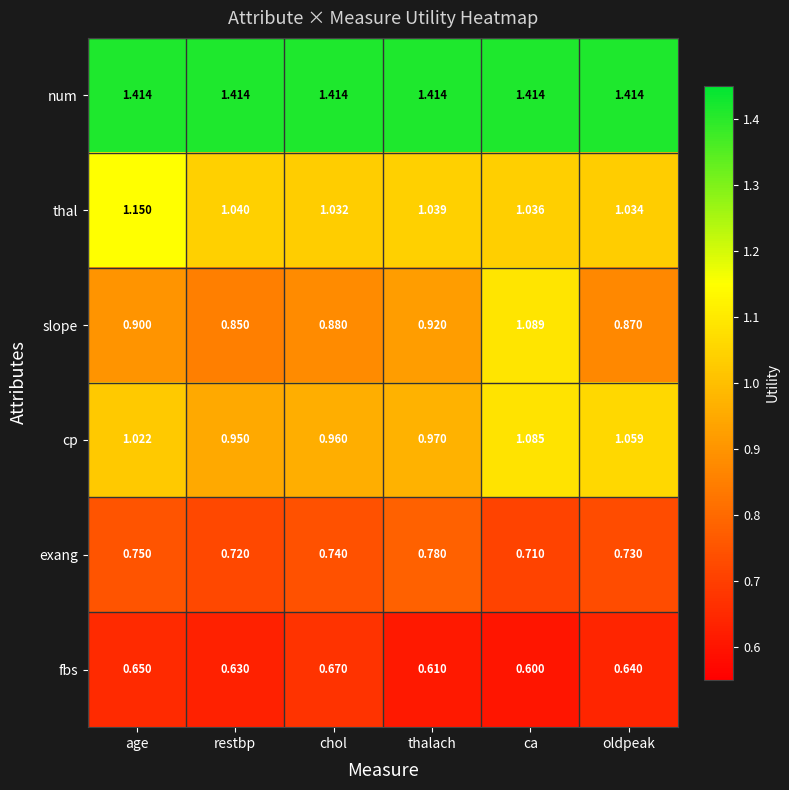

Which category has the lowest value in the thal series?

chol